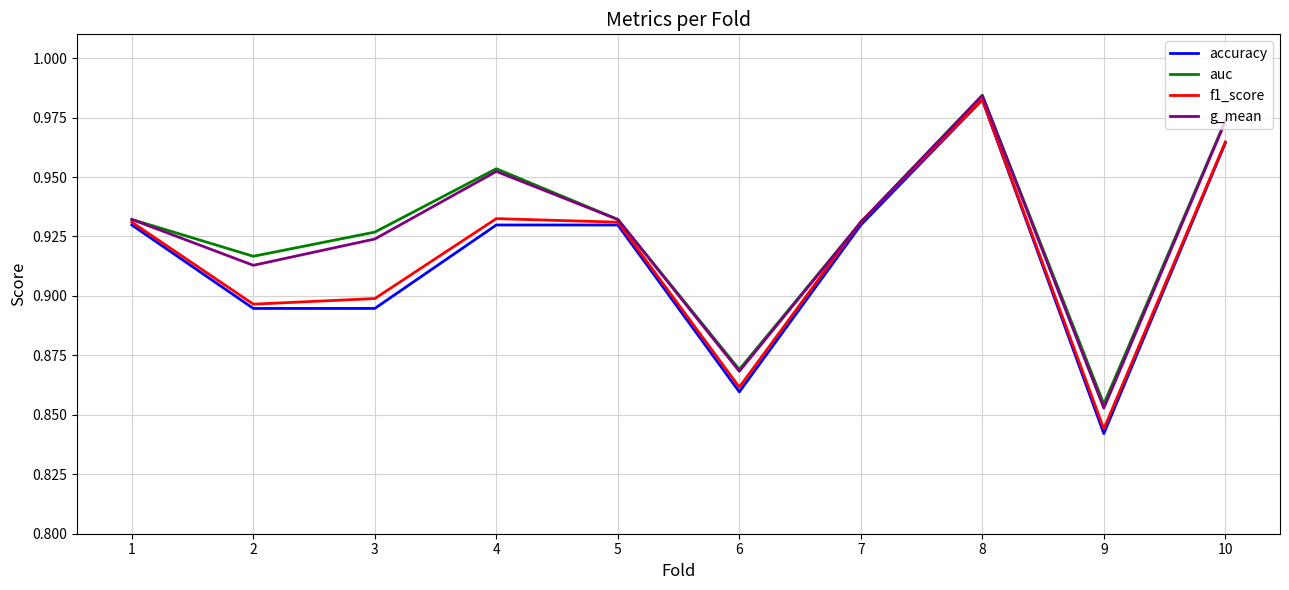

In g_mean, how many points are lower than both neighbors (excluding endpoints)?

3